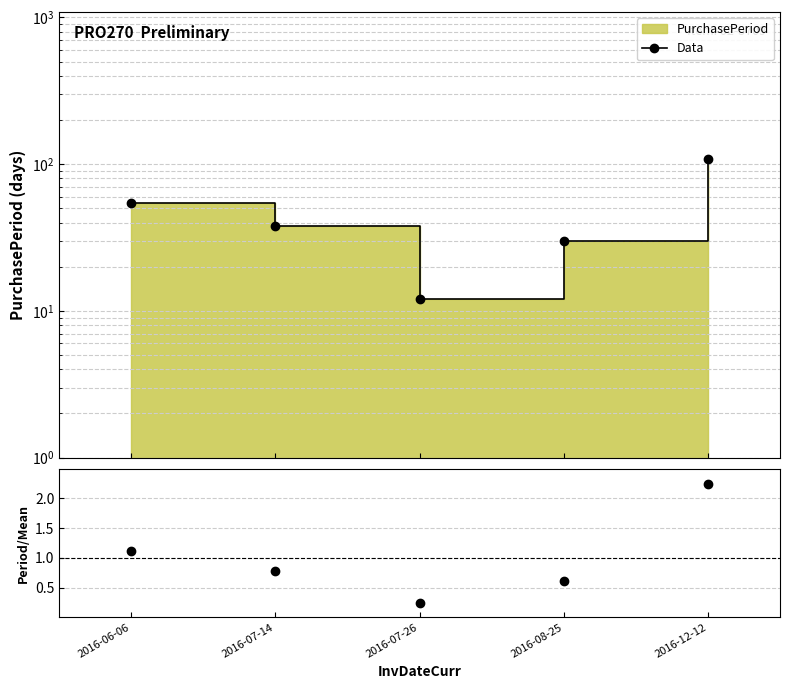

What is the difference between the ratio values at 2016-07-26 and 2016-12-12?

2.0